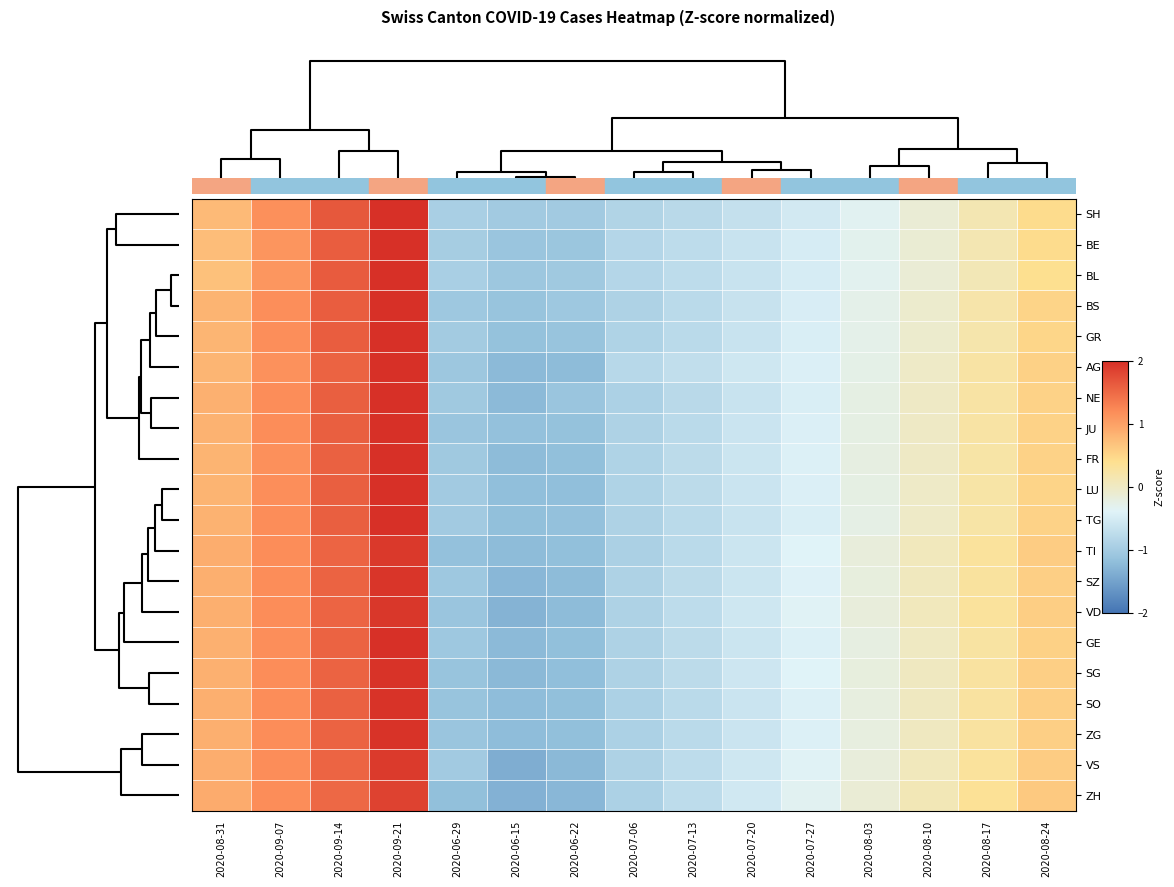

How many data points does each series have?

15